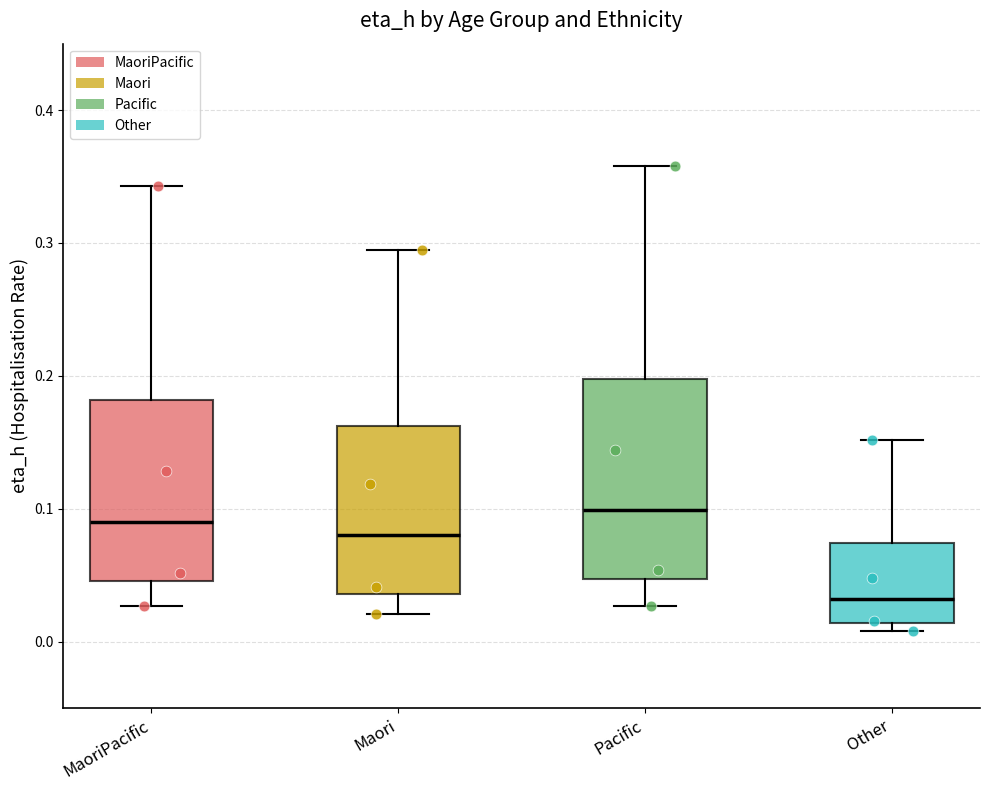

Which box is the tallest, from its lower edge to its upper edge?

Pacific